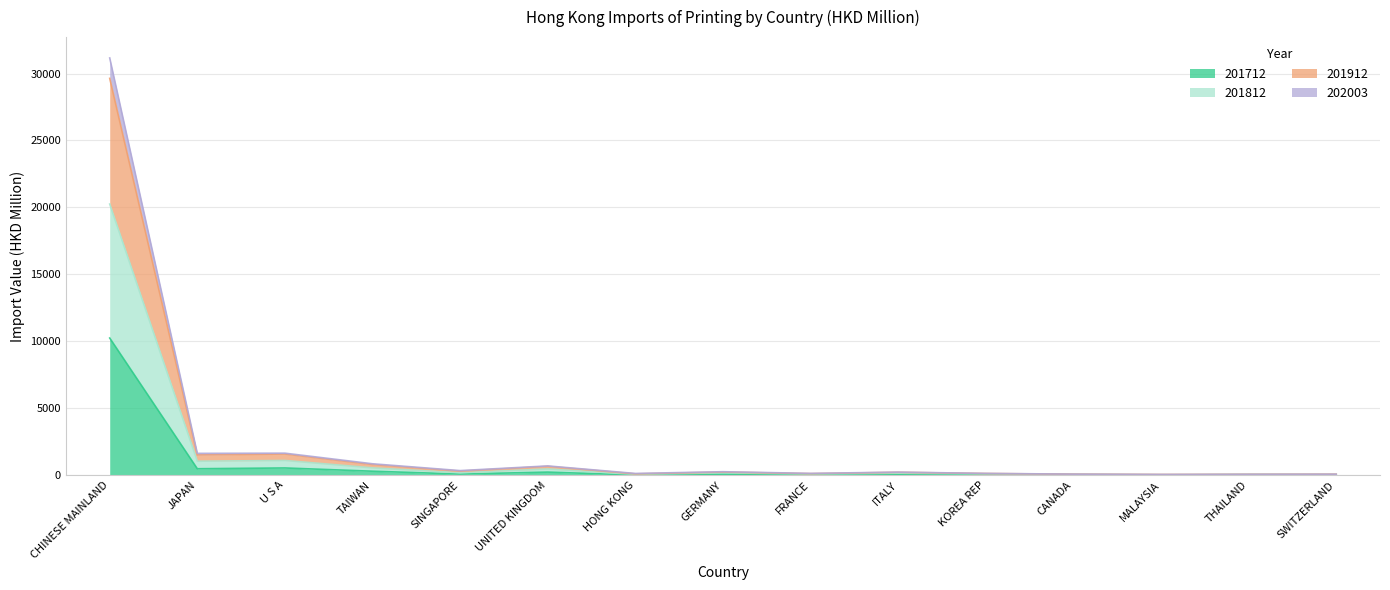

What is the highest value of the 201712 series?

10237.7